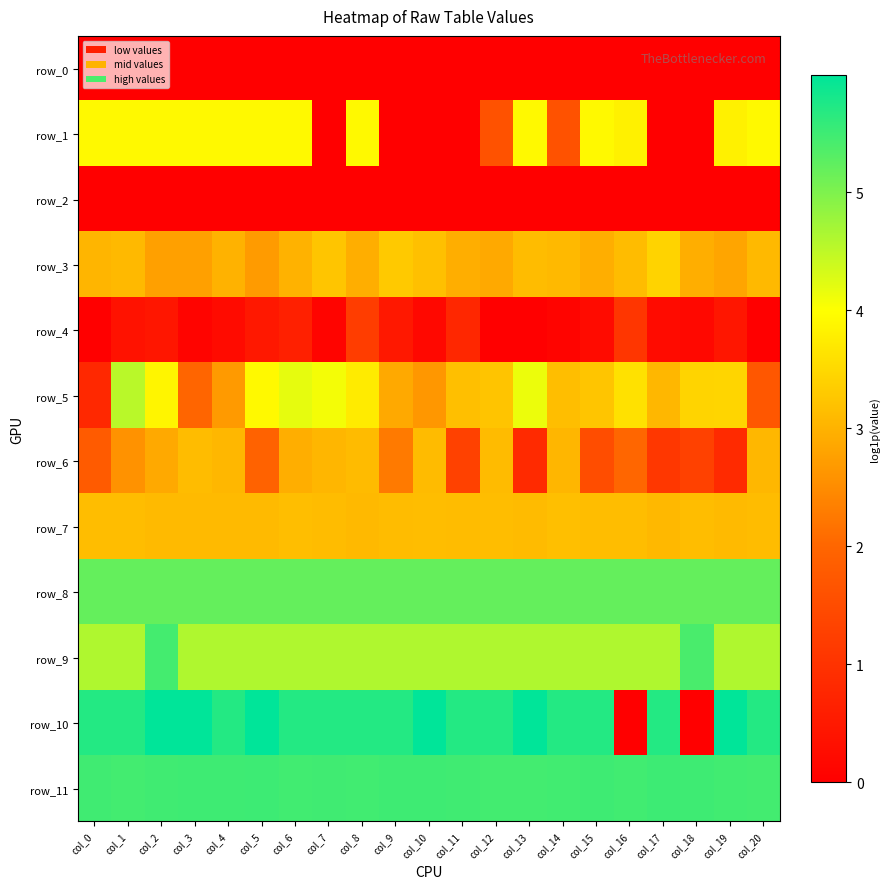

True or false: row_5 has a value of 4.2 at col_6.

True